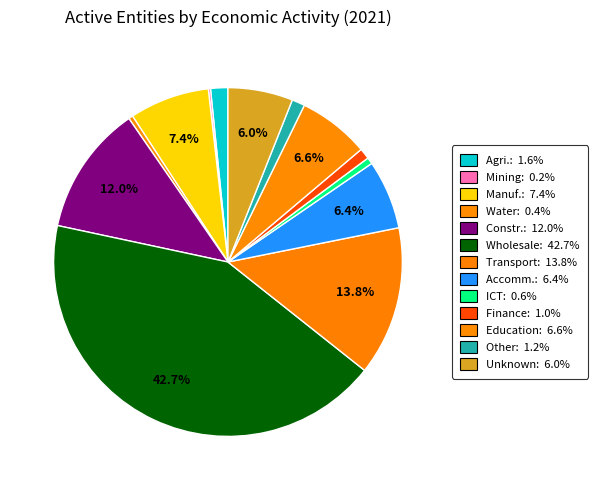

Does any single category account for the majority?

No